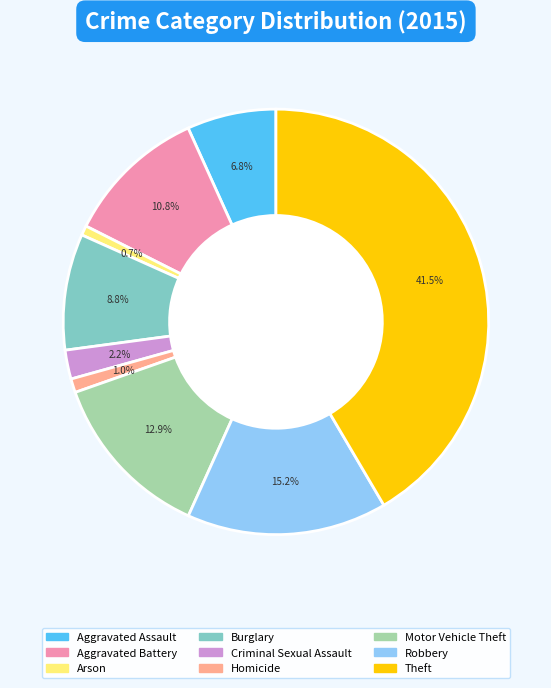

Combined, do Homicide and Motor Vehicle Theft account for over 50%?

No